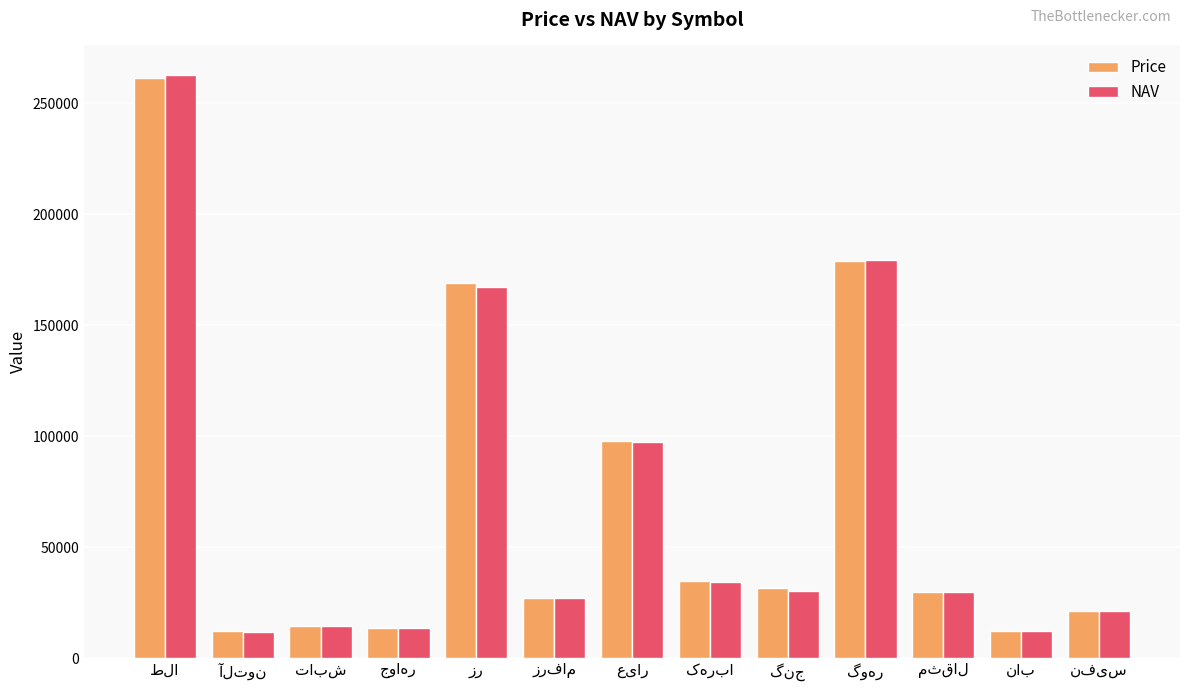

What is the greatest value displayed?

262796